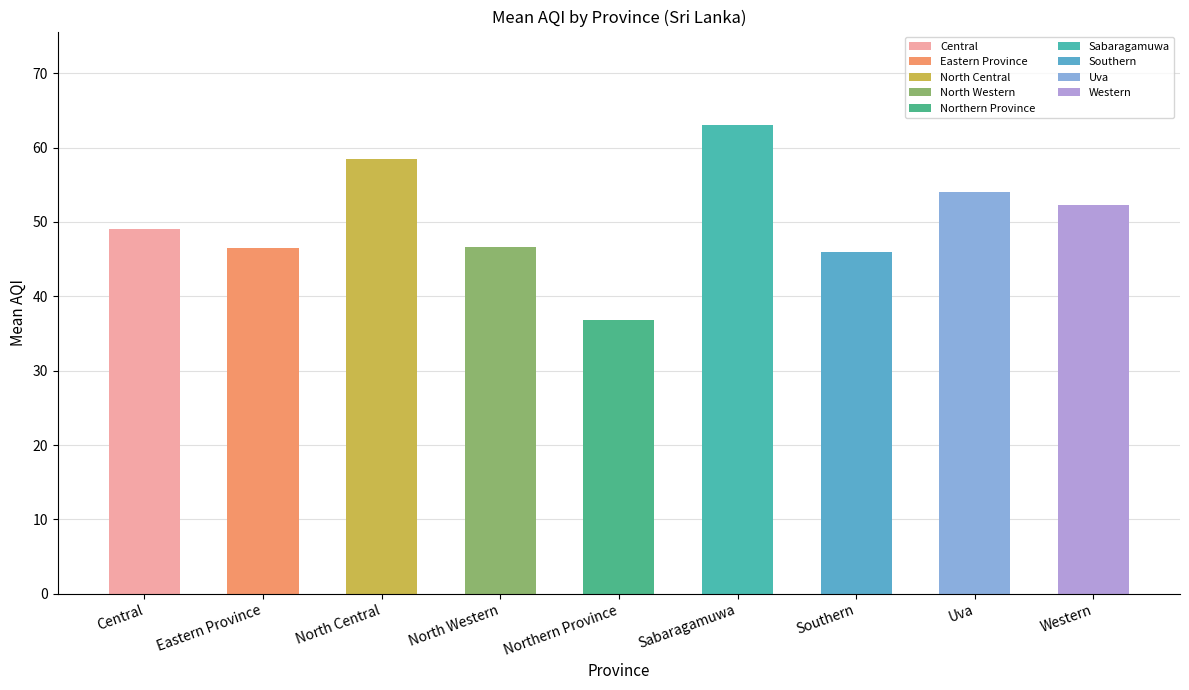

Are the bars horizontal?

No